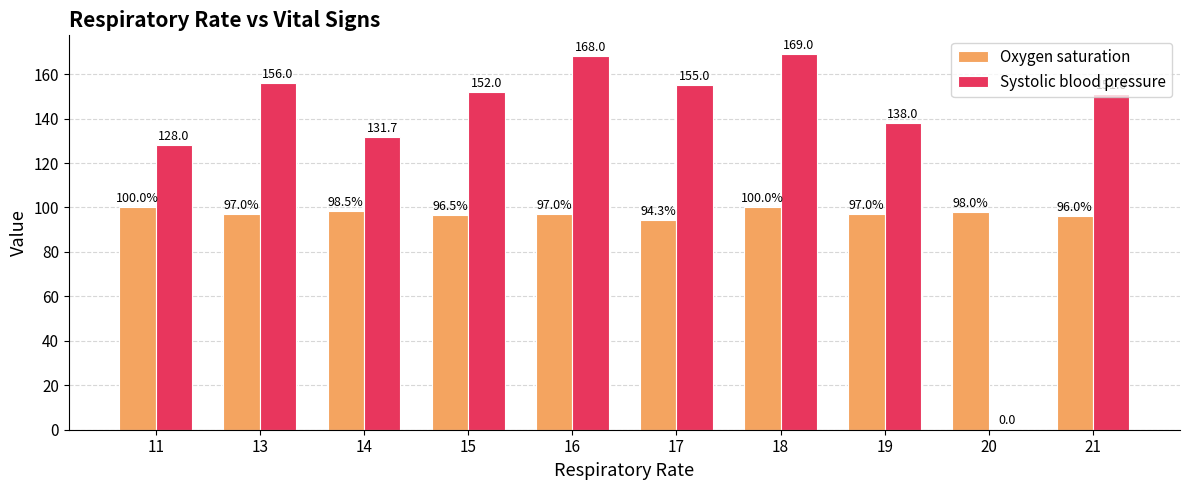

Does the chart contain stacked bars?

No